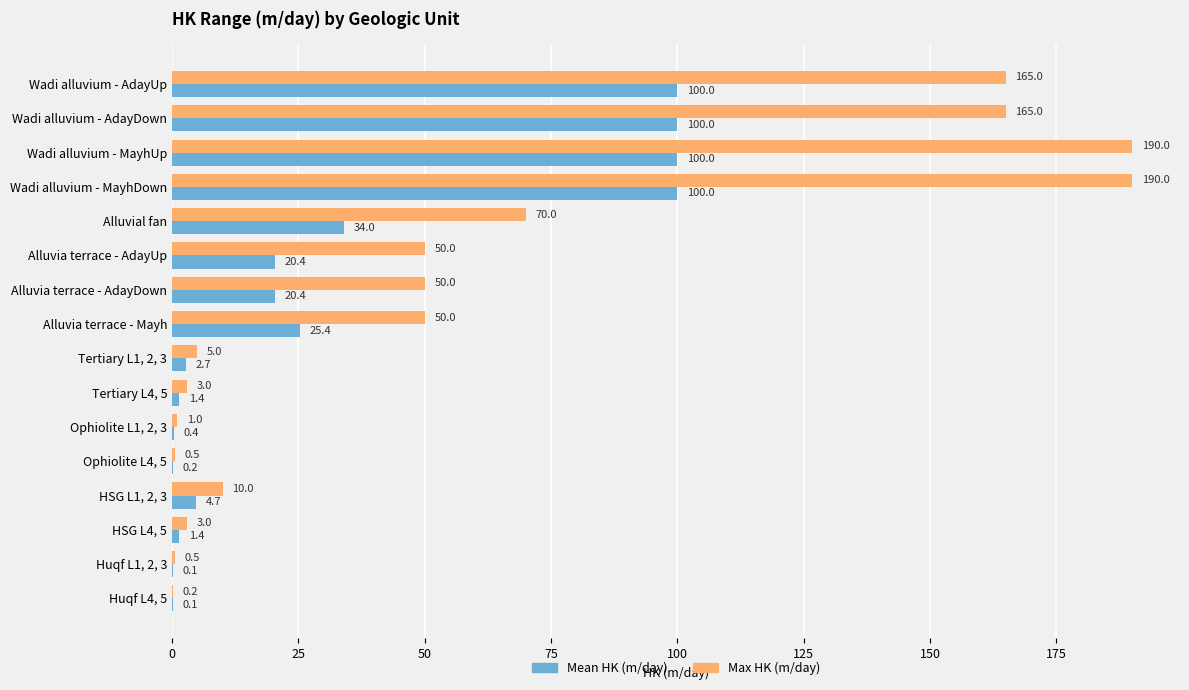

What is the sum of all Mean HK (m/day) values?

511.3